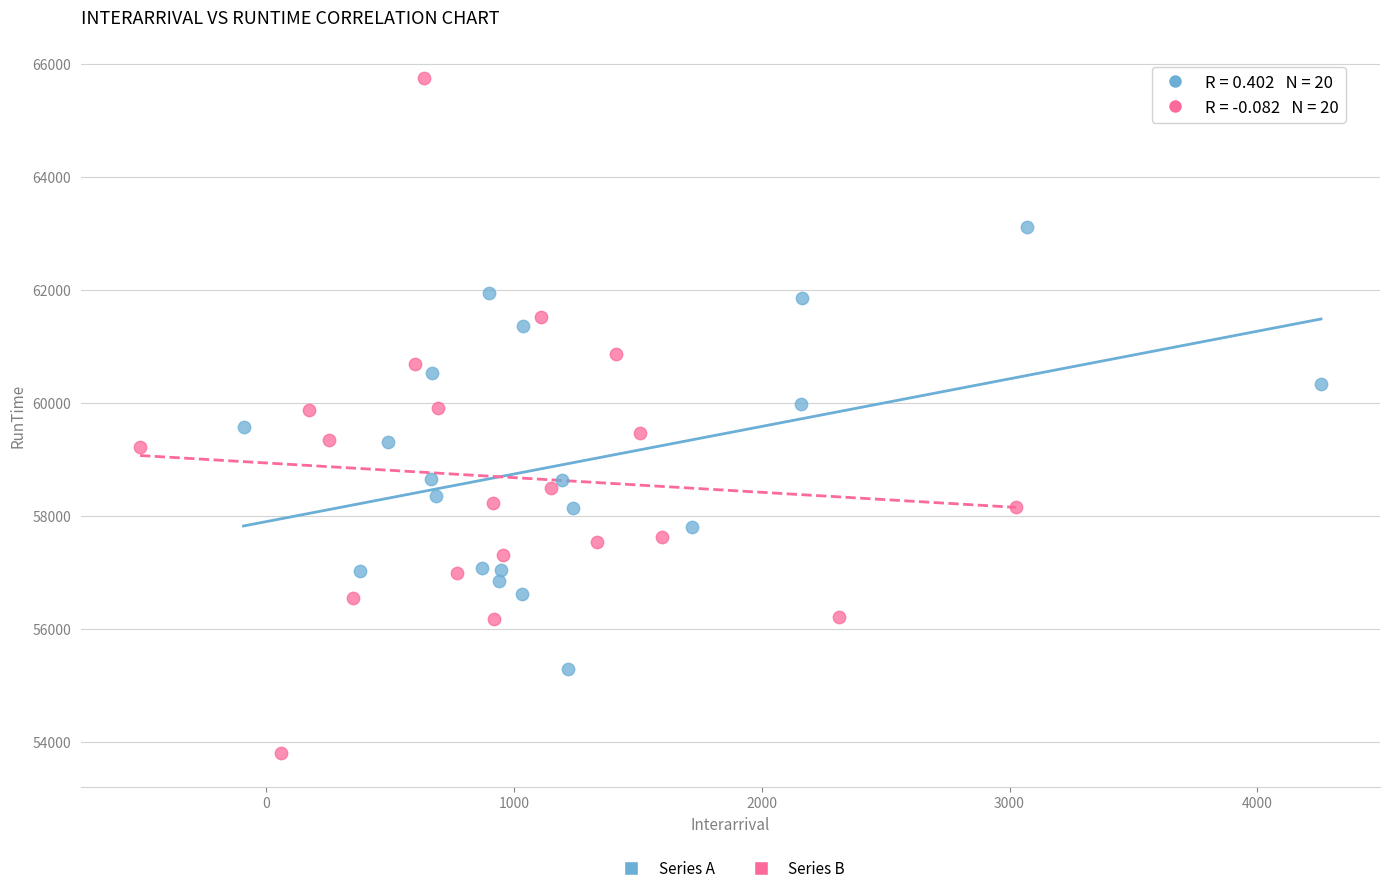

Which series has the largest Y range (max minus min)?

Series B